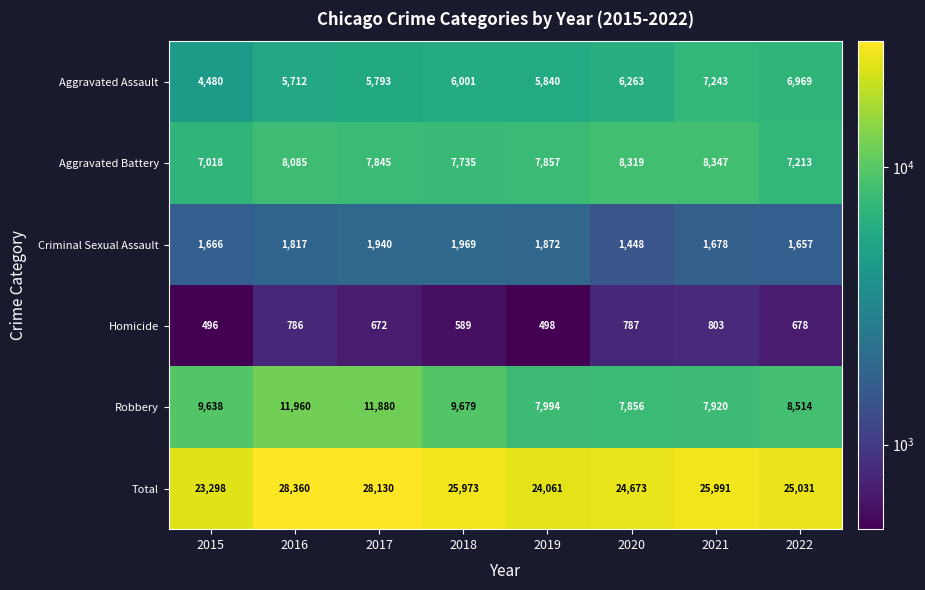

How many distinct data groups are displayed?

6